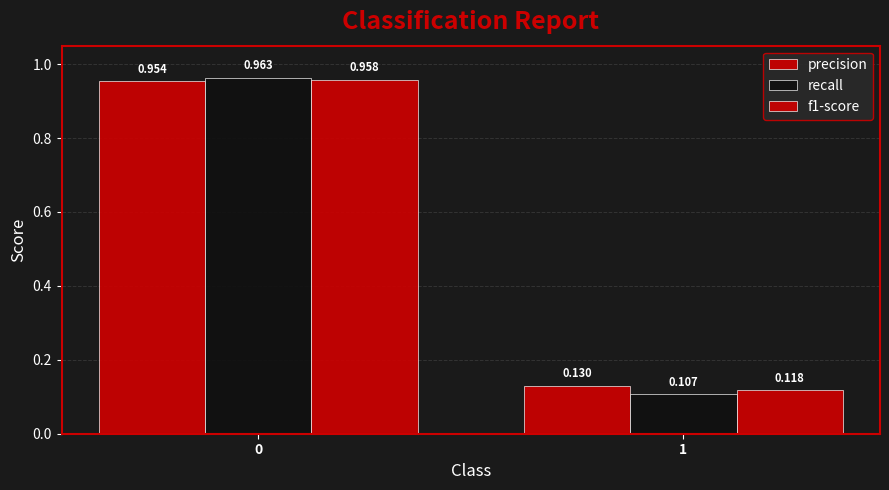

Are the bars horizontal?

No